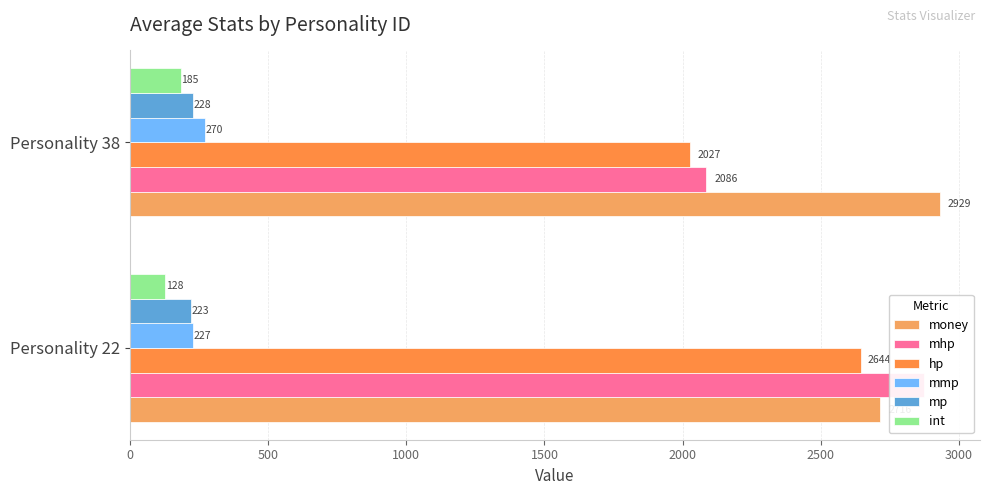

Is the value of int at Personality 38 greater than the value of hp at Personality 22?

No